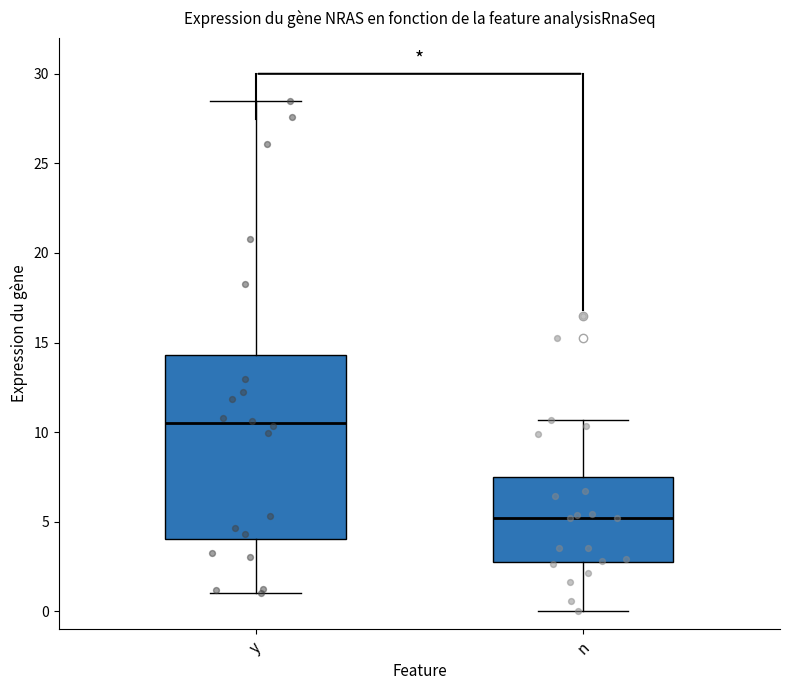

Reading left to right, transcribe this box plot: for each box, give where its median line is, the range the box spans, and where its two whiskers end, as read against the y-axis. The values are not printed on the chart, so give them approximately, as read against the axis.

y: median 10.5, box 4.0 to 14.5, whiskers 1.0 to 28.5
n: median 5.0, box 3.0 to 7.5, whiskers 0.0 to 10.5